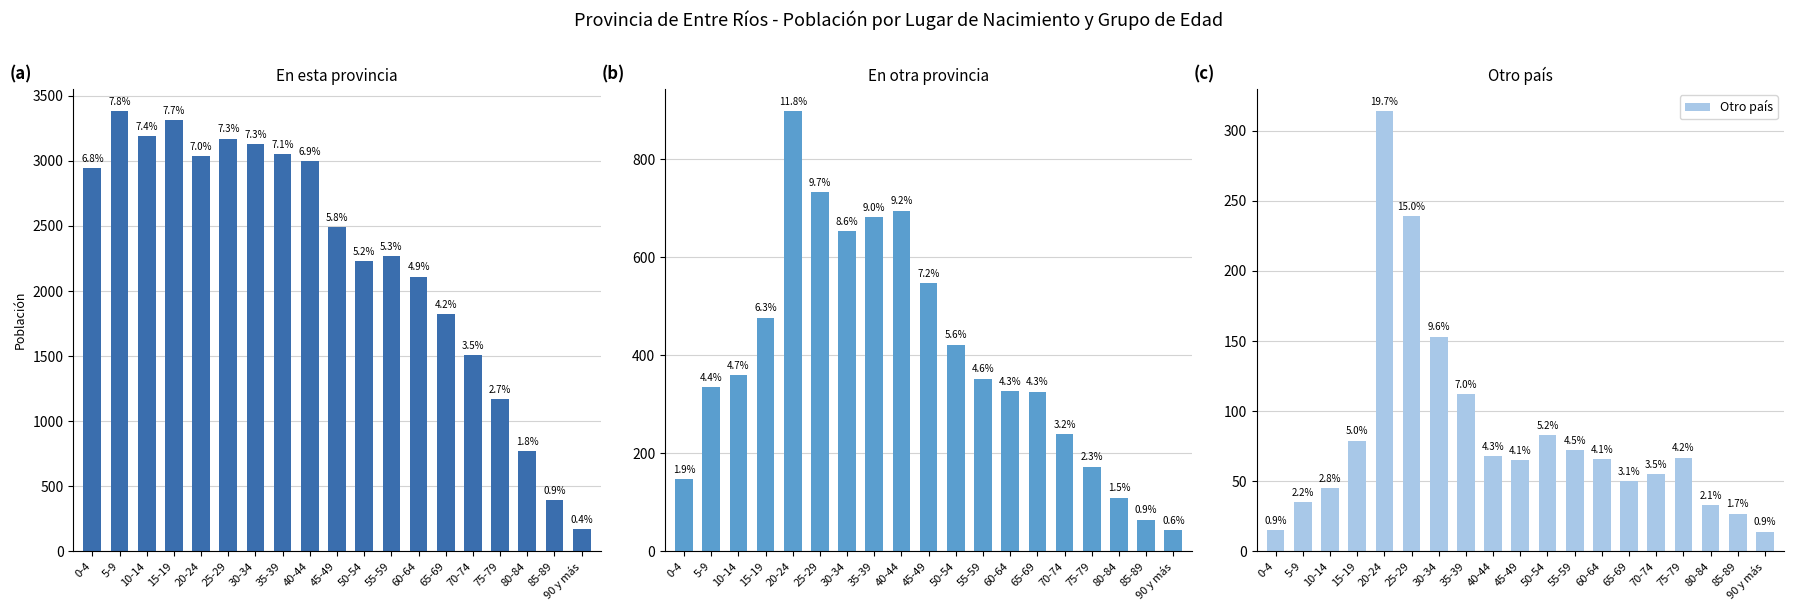

Which has a higher value, 70-74 or 55-59?

55-59